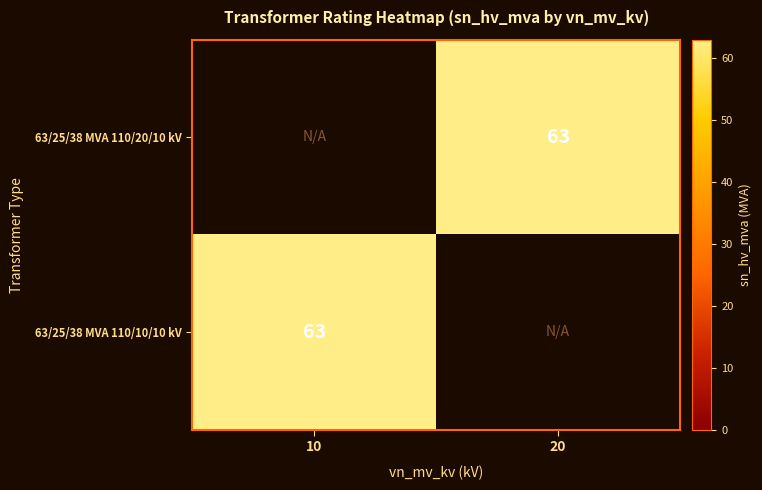

The value of 63/25/38 MVA 110/20/10 kV at 20 is 41. True or false?

False